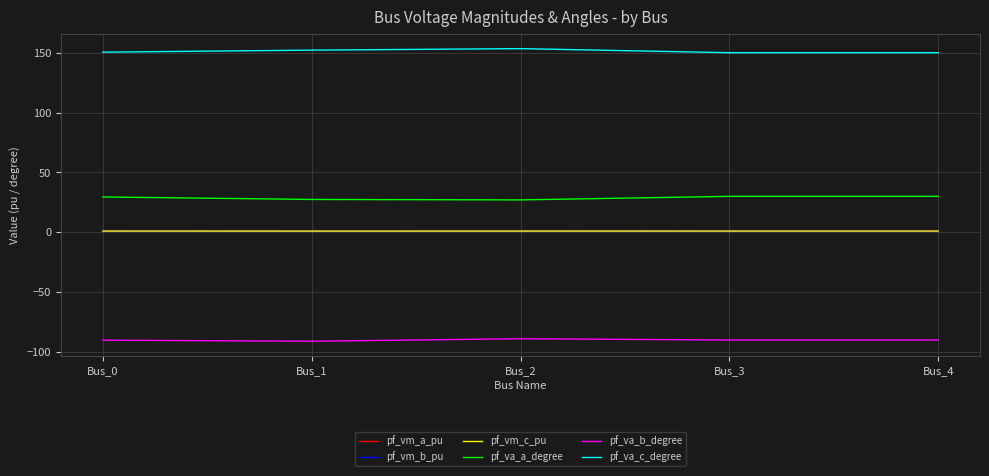

True or false: pf_va_a_degree and pf_vm_a_pu intersect in this chart.

False